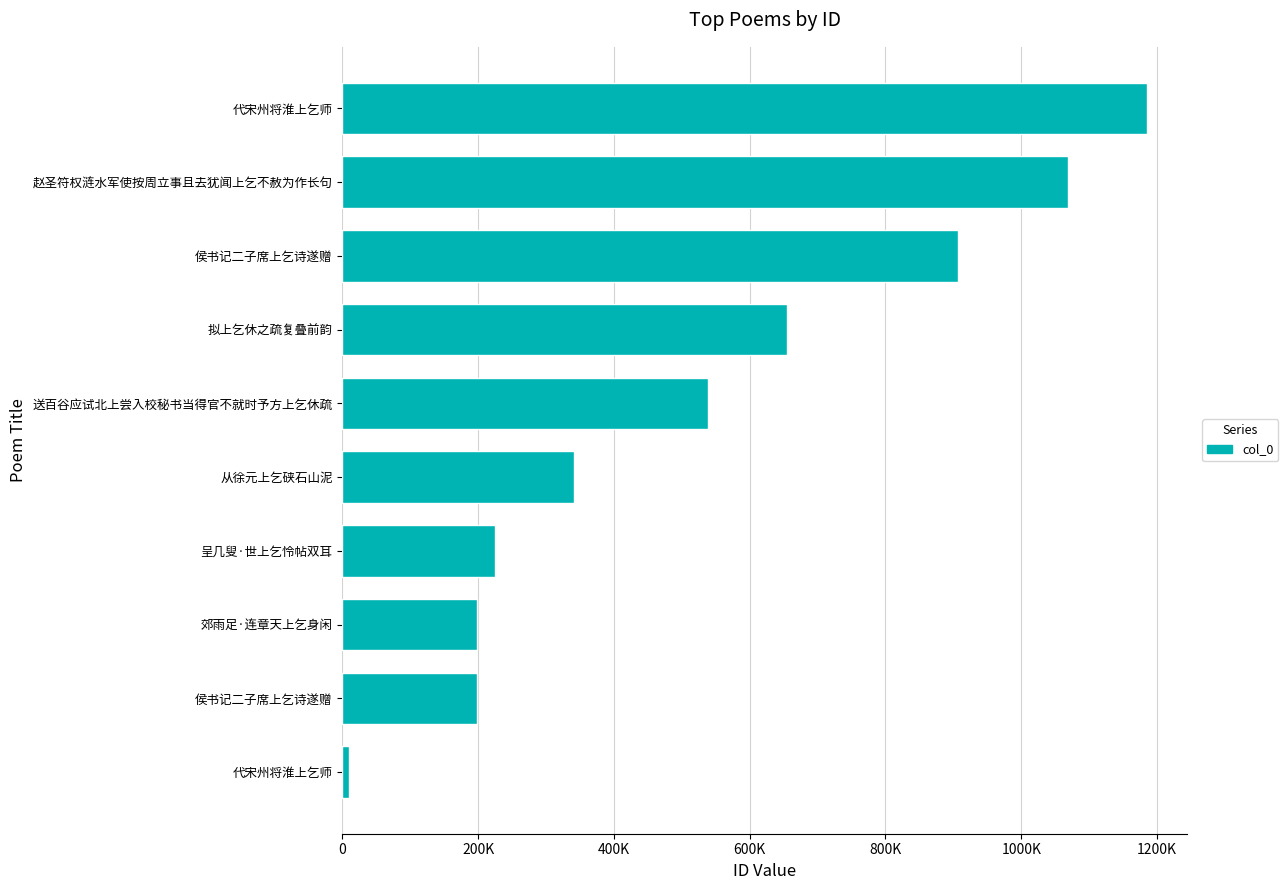

Are the bars horizontal?

Yes